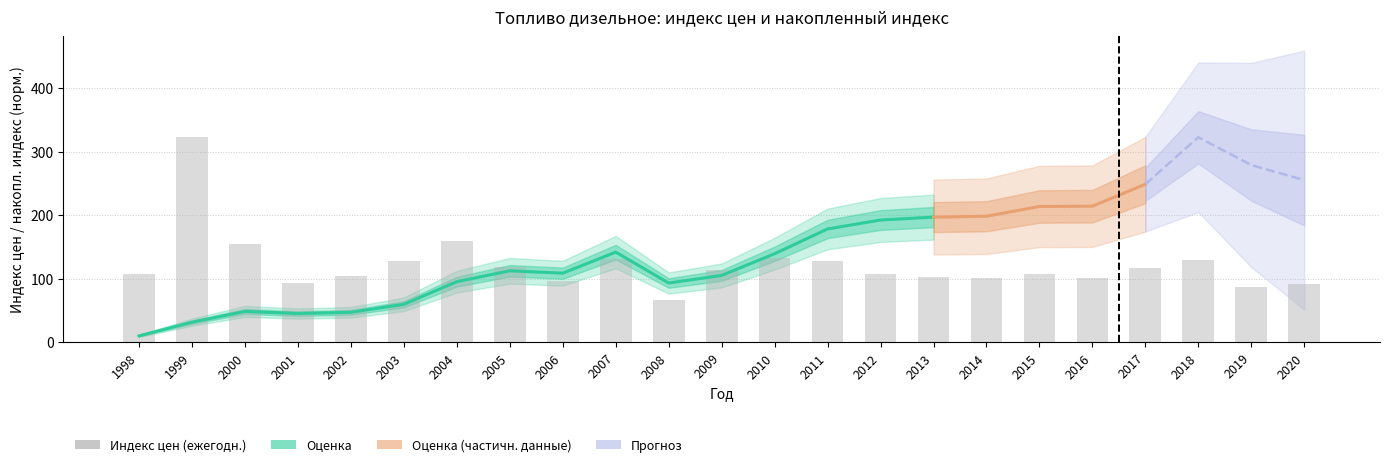

Between 2012 and 2008, which is larger?

2012